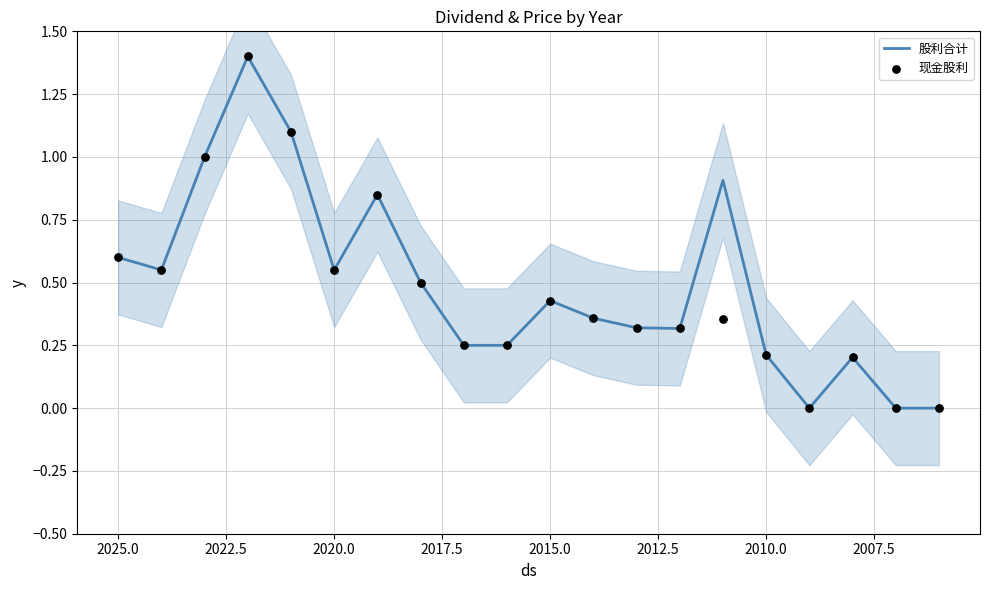

Which series has the largest total across all categories?

股利合计